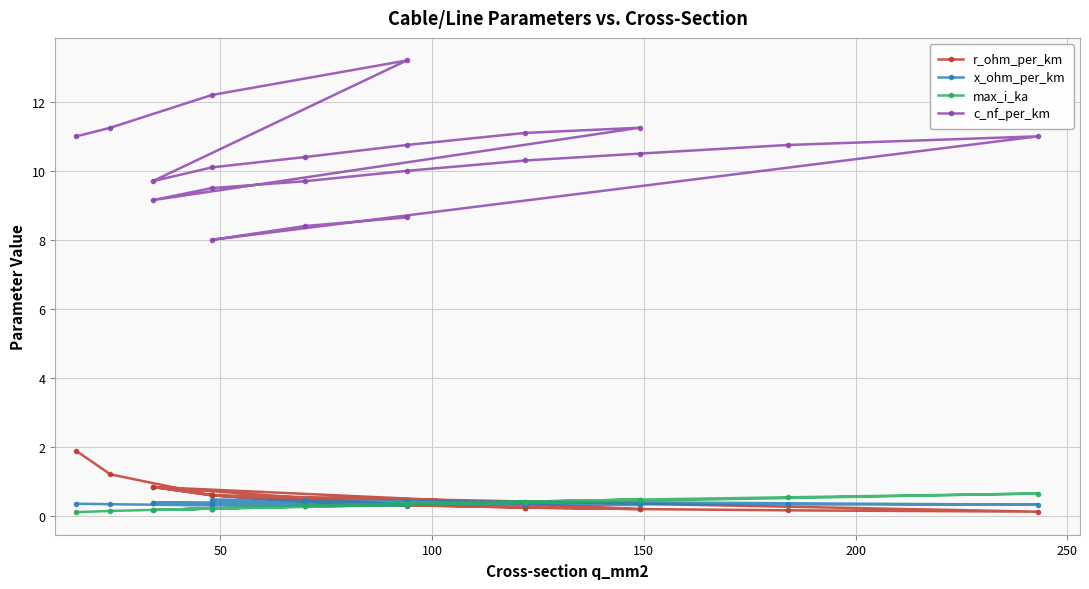

At which category does x_ohm_per_km reach its first local valley?

150